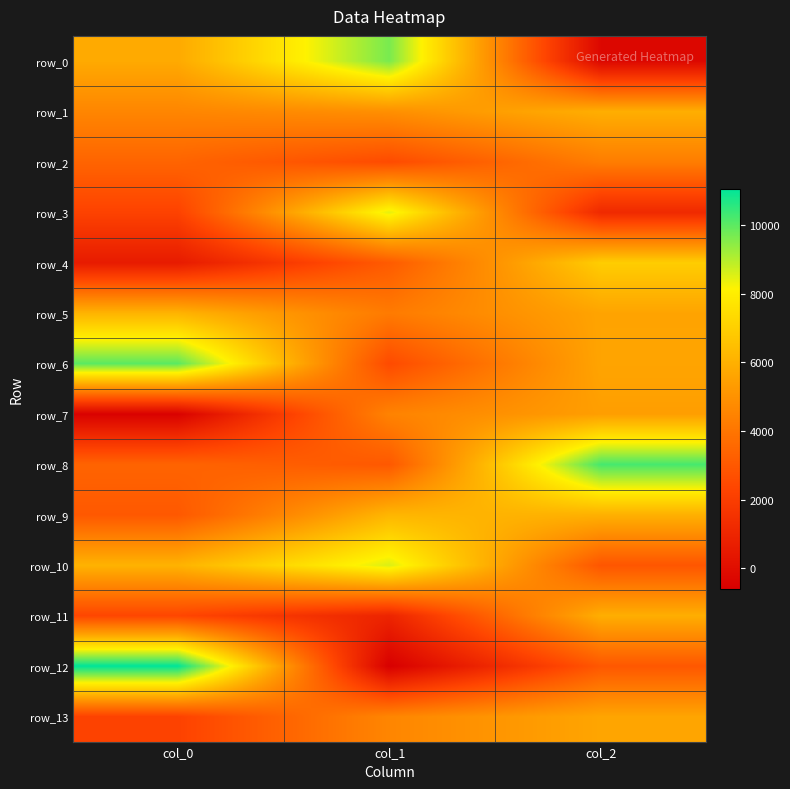

Which series has the largest total across all categories?

row_6